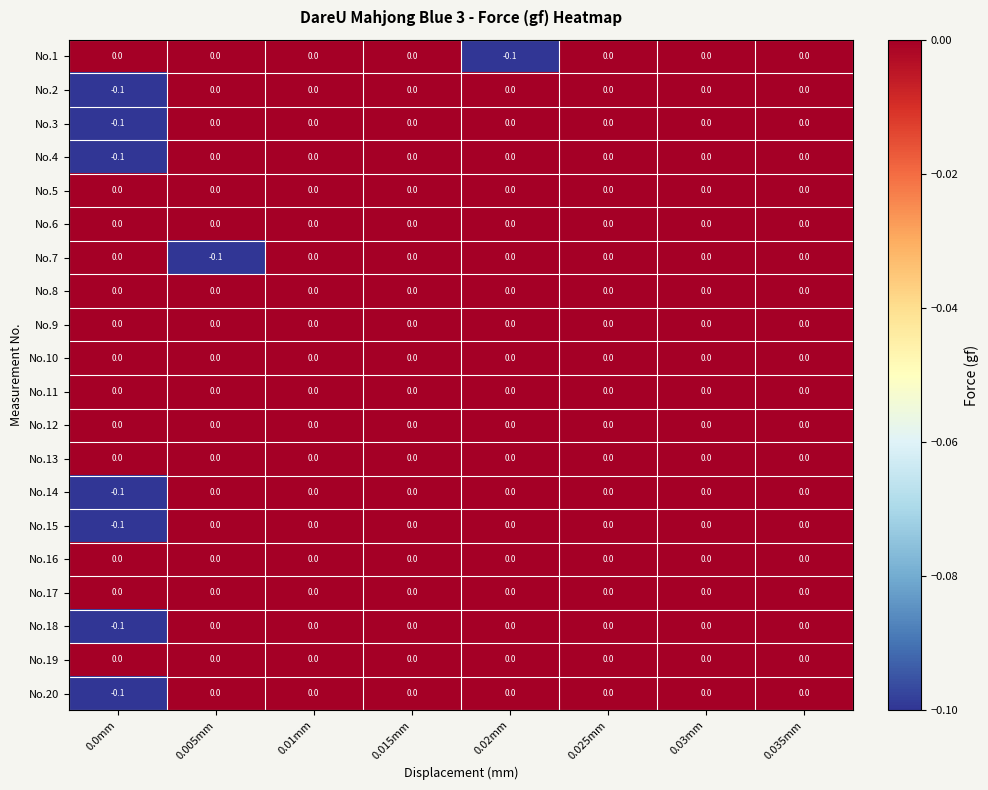

The value of No.2 at 0.03mm is 0.0. True or false?

True